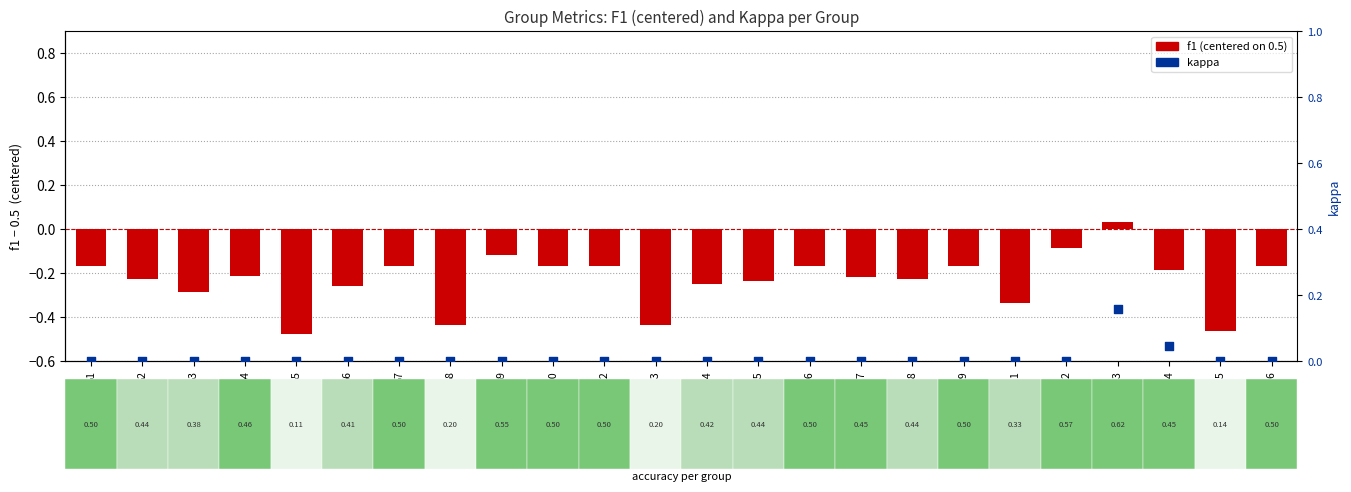

Is the value of f1 (centered) at G8 greater than the value of kappa at G15?

No